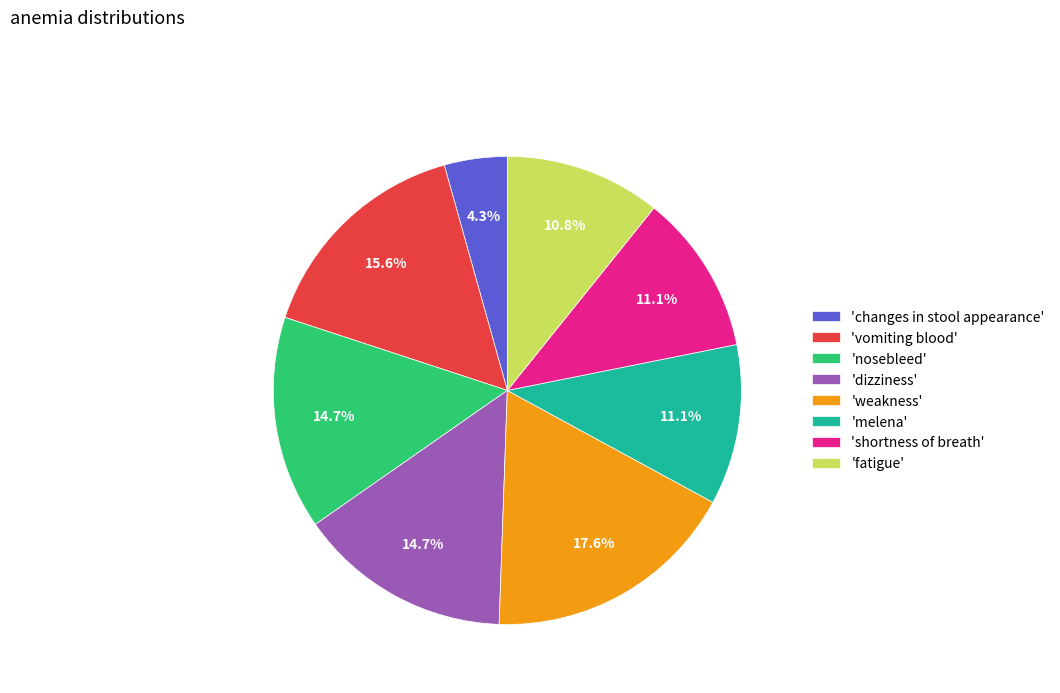

Between 'shortness of breath' and 'nosebleed', which is larger?

'nosebleed'